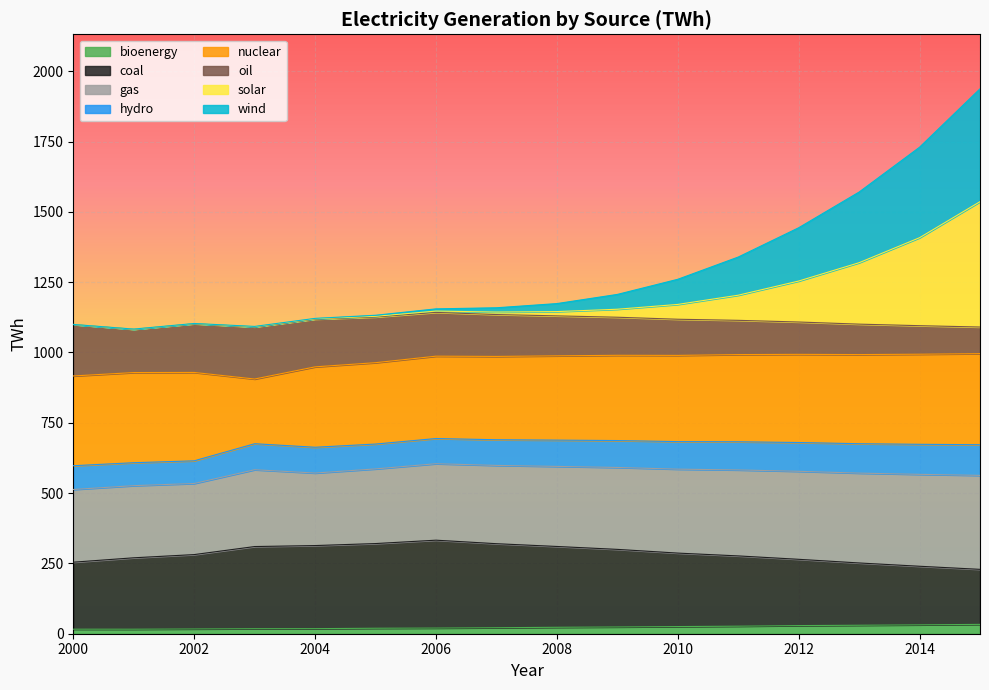

List the labels in order of bioenergy value, largest first.

2015, 2014, 2013, 2012, 2011, 2010, 2009, 2008, 2007, 2006, 2005, 2004, 2003, 2002, 2000, 2001